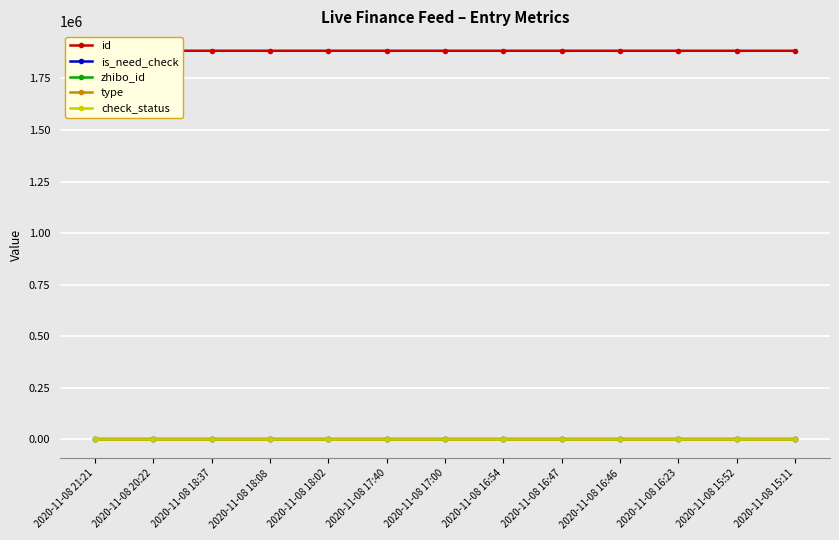

Which series has the largest total across all categories?

id